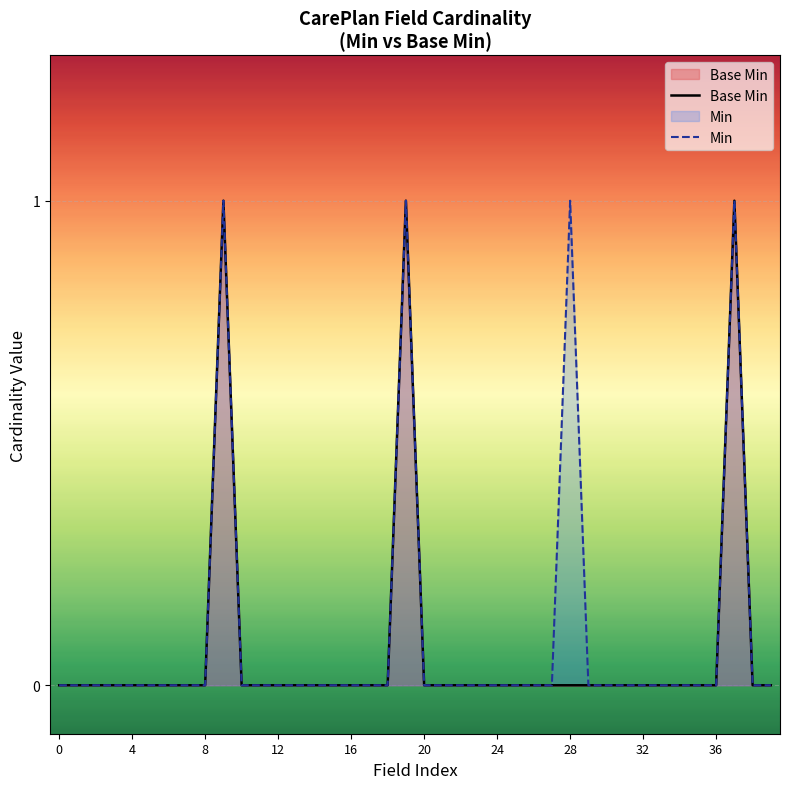

How many lines are shown in the chart?

2